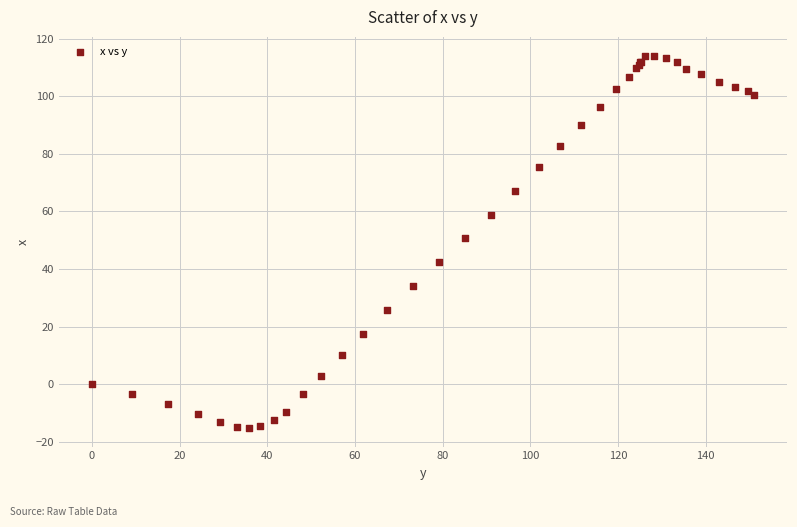

What Y value in the scatter plot is closest to 49?

50.6